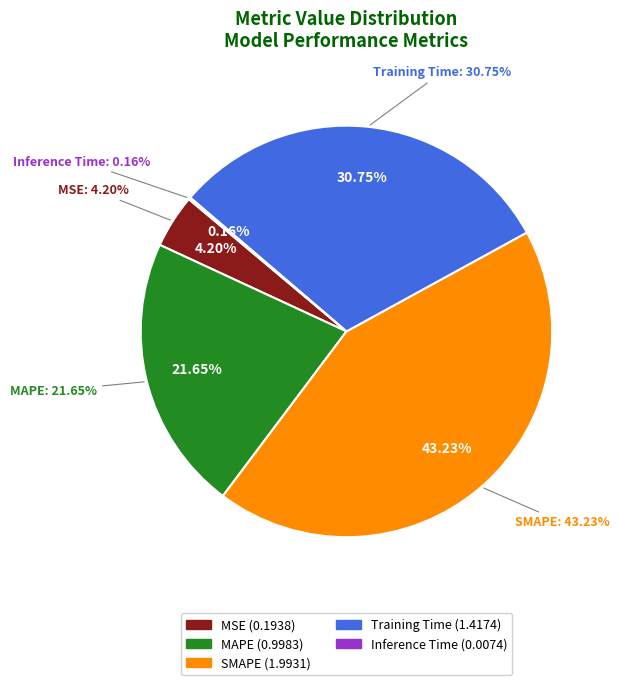

Rank the categories by value from highest to lowest.

SMAPE, Training Time, MAPE, MSE, Inference Time